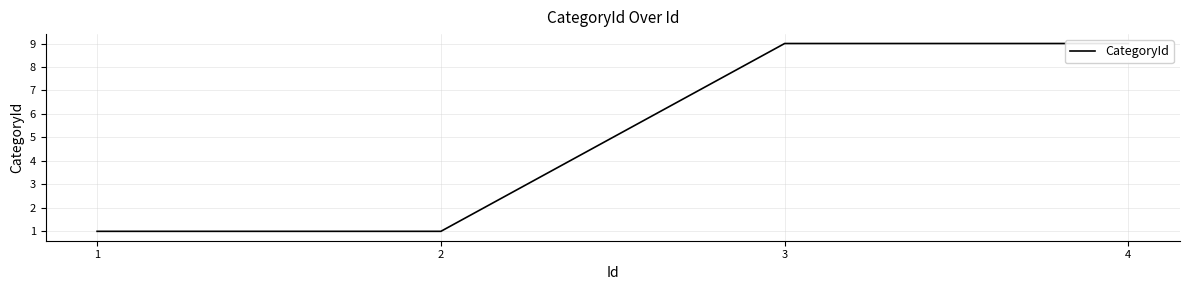

What is the difference between the second highest and second lowest values?

8